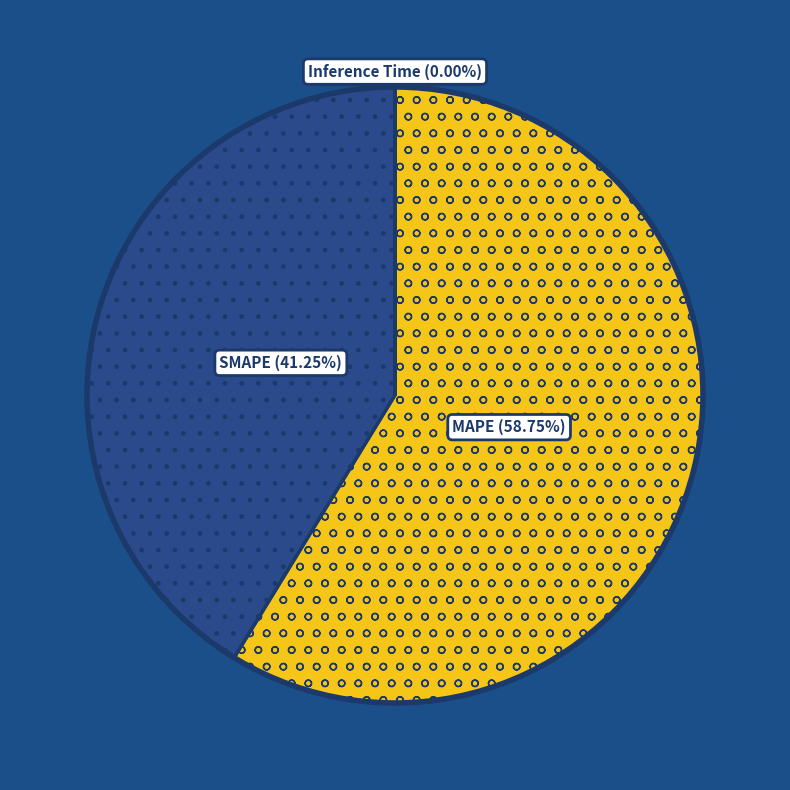

Does SMAPE account for over 50% of the chart?

No